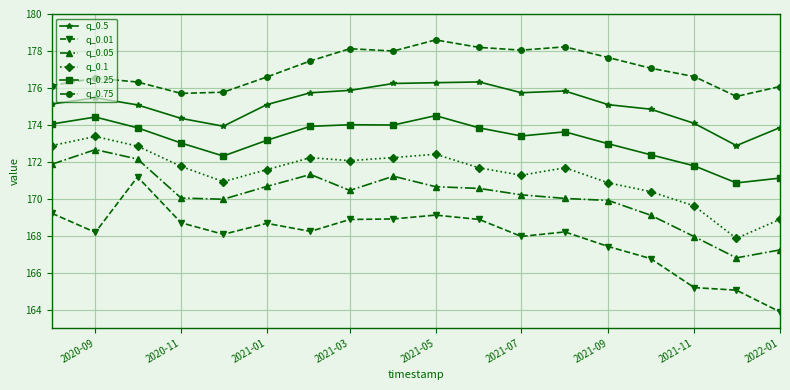

What is the difference between the maximum and second lowest values in the q_0.5 series?

2.5